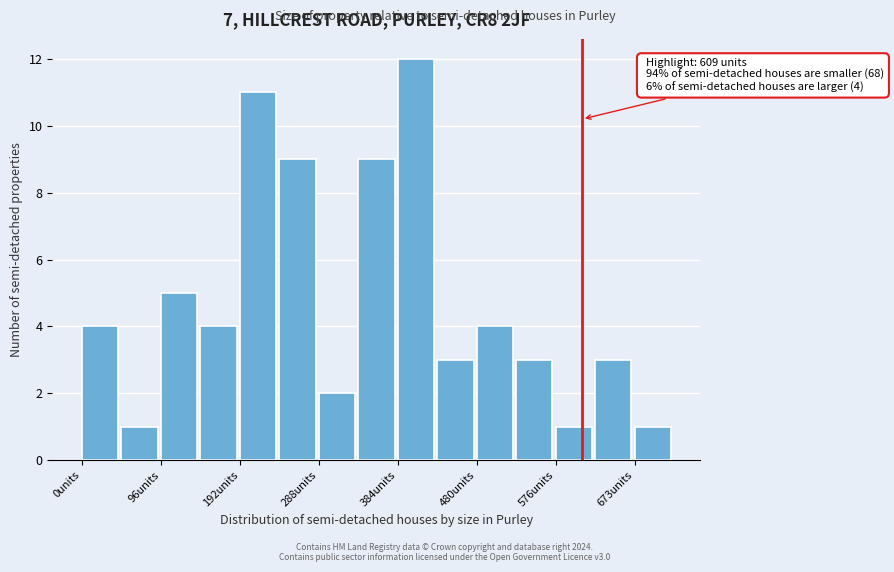

Which range on the x-axis has the tallest bar?

380 to 430